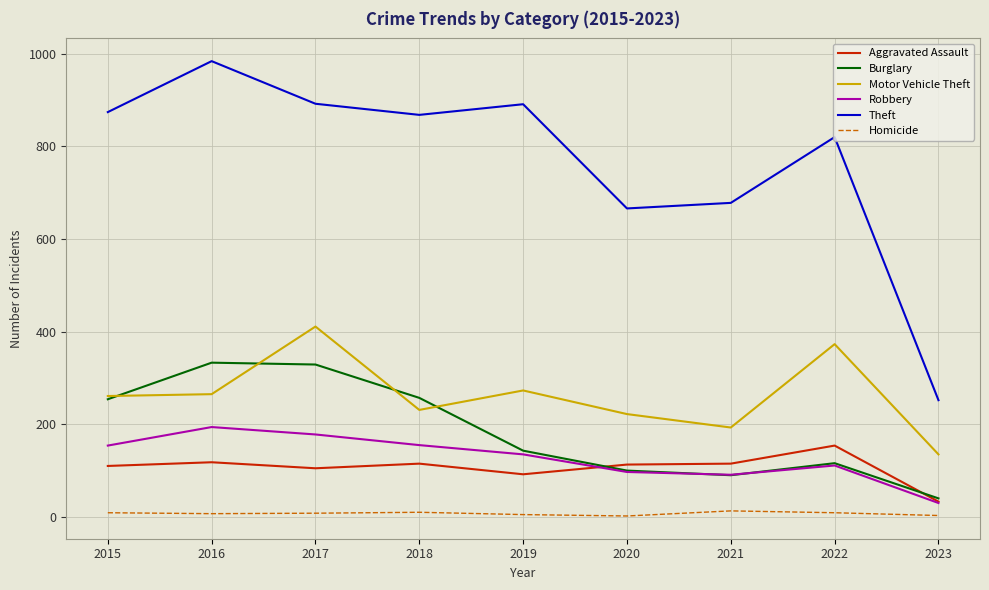

At which label does Theft reach its peak?

2016